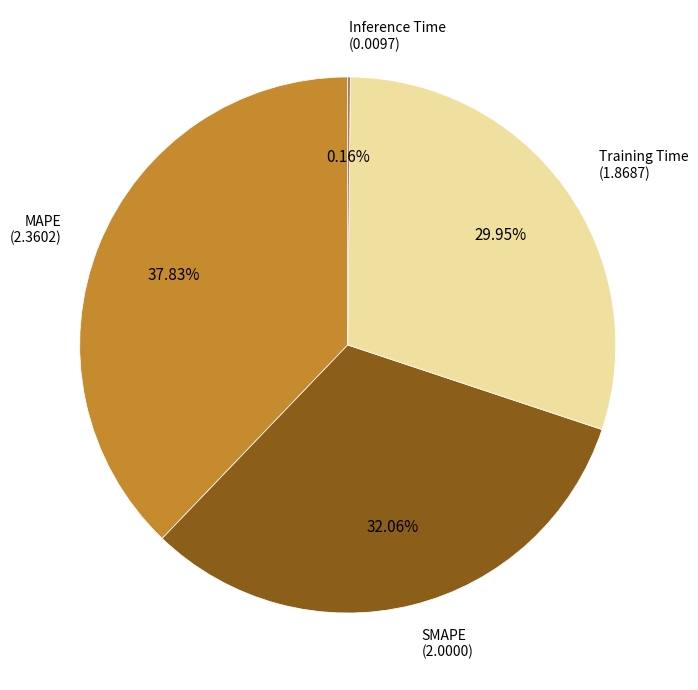

Approximately how many times larger is the value at SMAPE compared to Training Time?

1.1